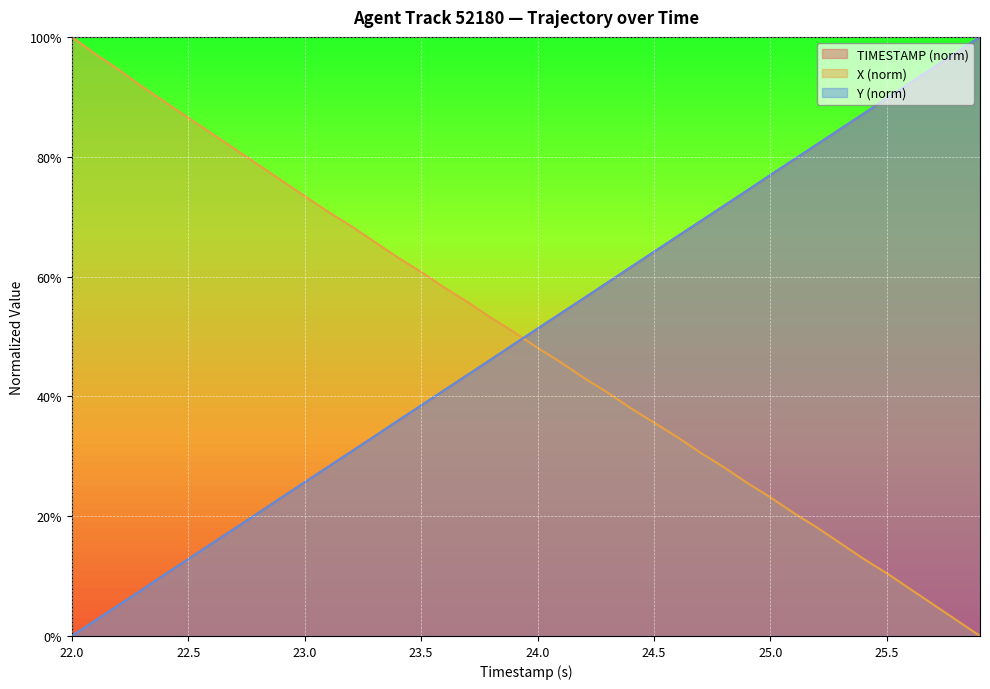

At which category is the sum across all series the highest?

25.9